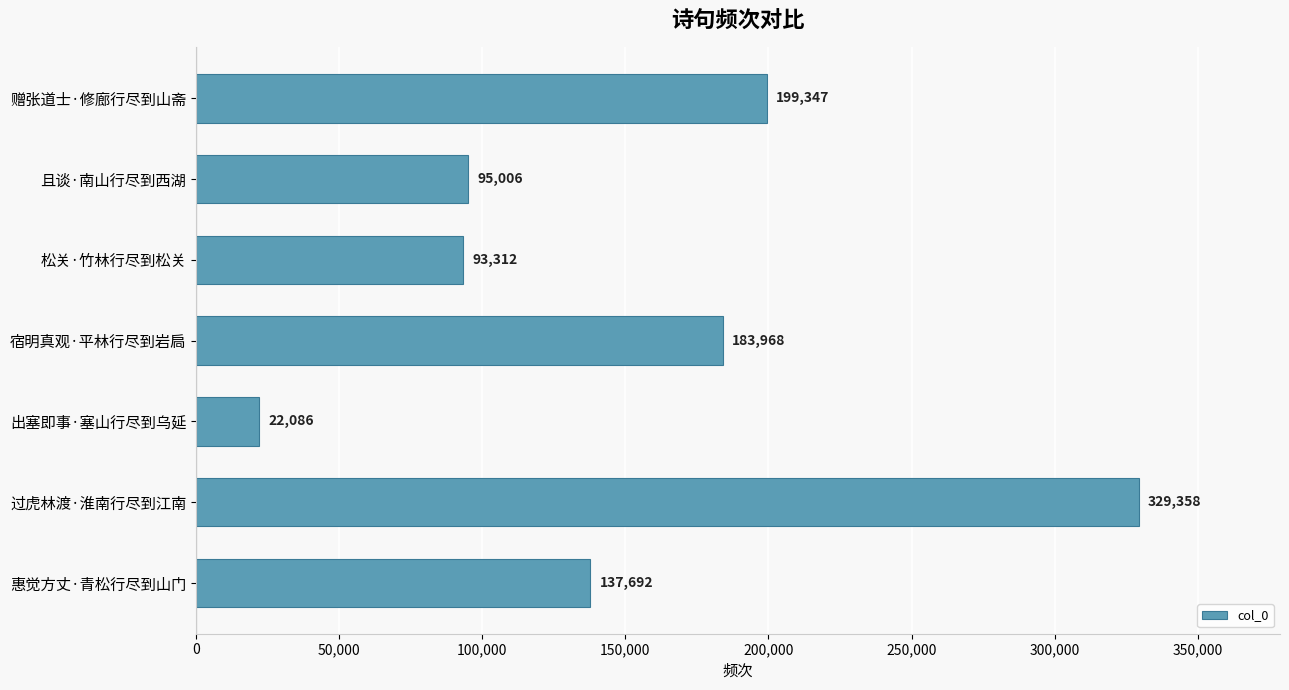

What is the average value?

151538